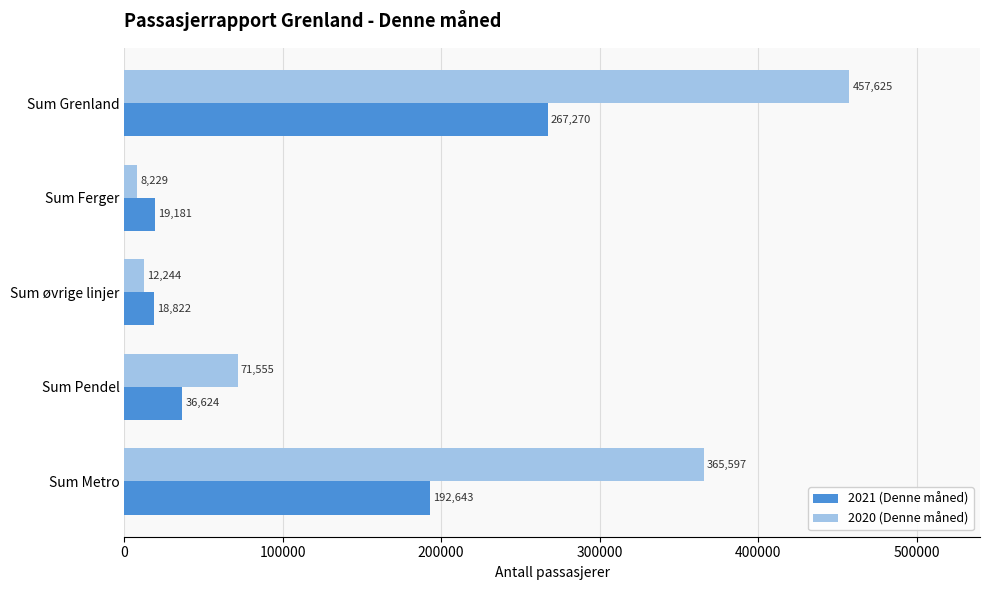

What is the difference between the highest and lowest values at Sum Pendel?

34931